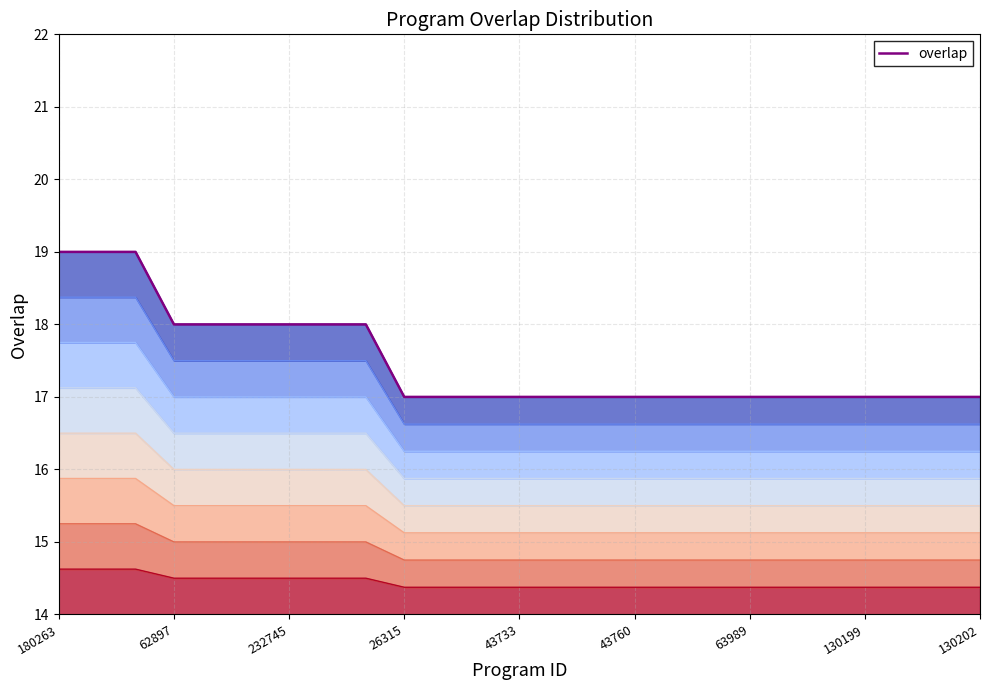

What position from the right is 16?

9